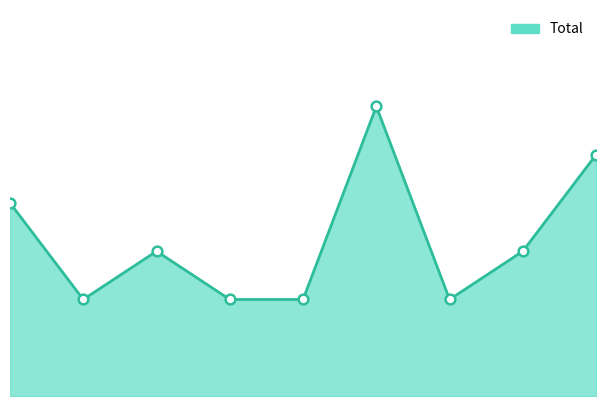

What is the value of the 7th point from the left?

2